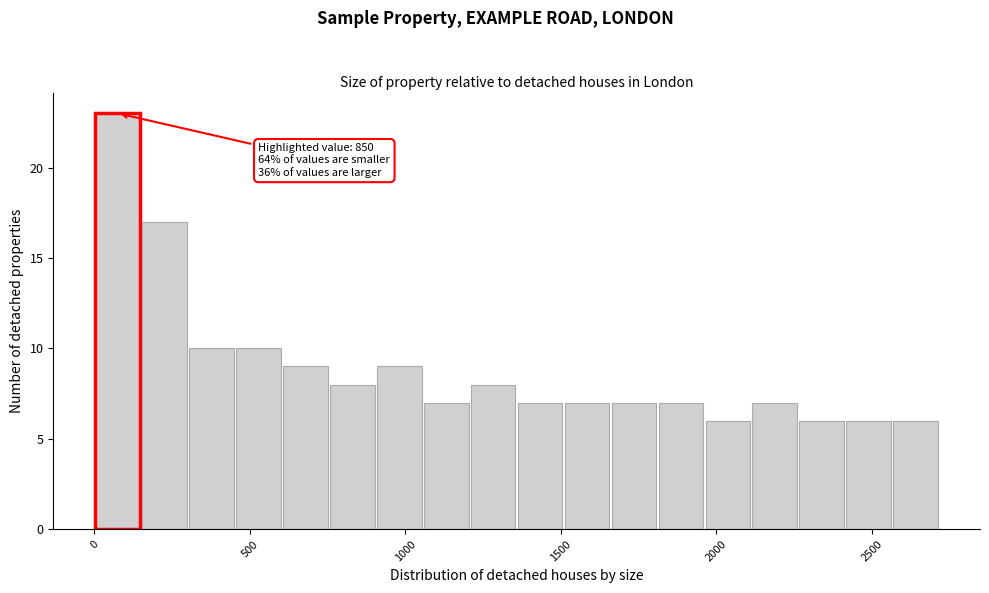

Around what value on the x-axis is the tallest bar? Give the approximate position of its centre, as read against the axis.

100